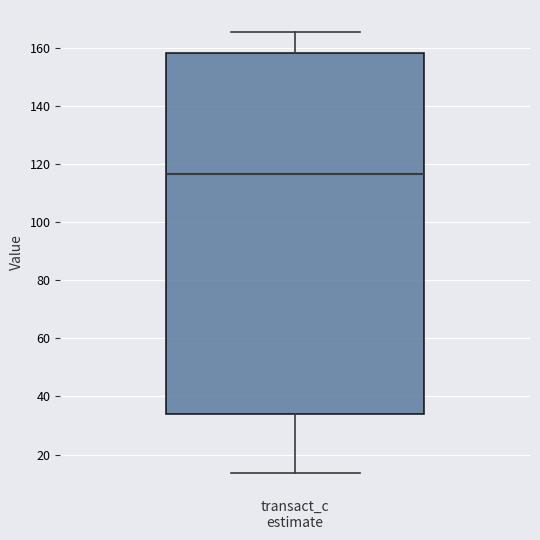

Read this box plot against the y-axis: the position of the median line, the range covered by the box, and the ends of both whiskers. The values are not printed on the chart, so give them approximately, as read against the axis.

median 116, box 34 to 158, whiskers 14 to 166